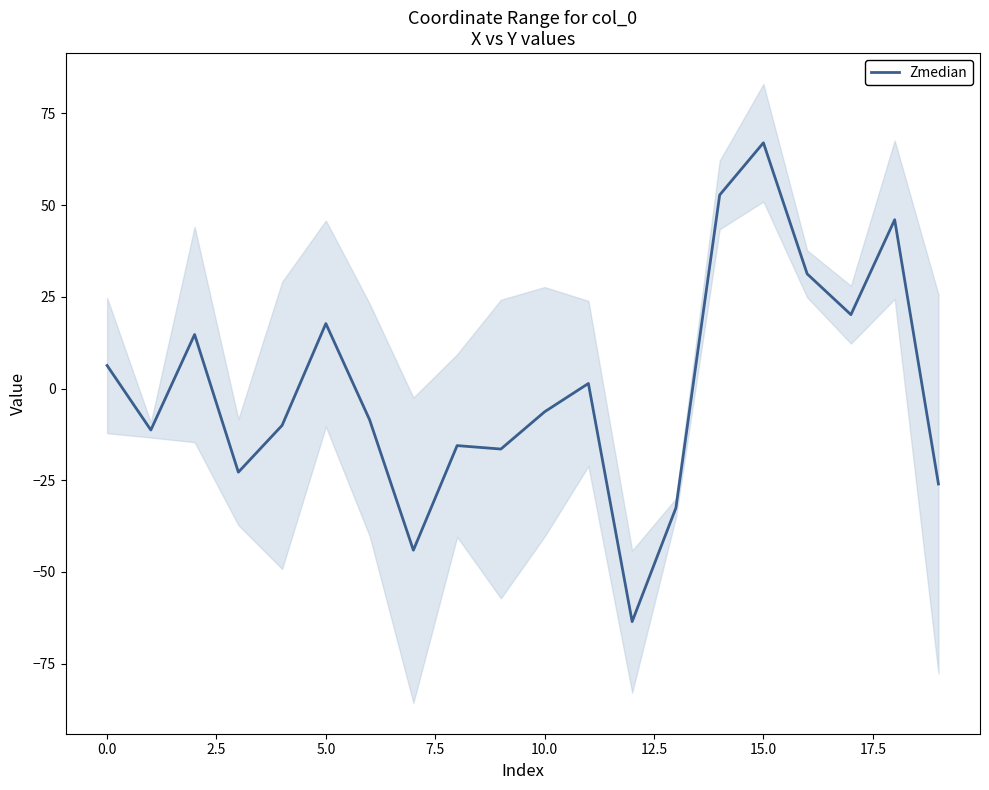

True or false: the data shows -32.5 at 13.

True